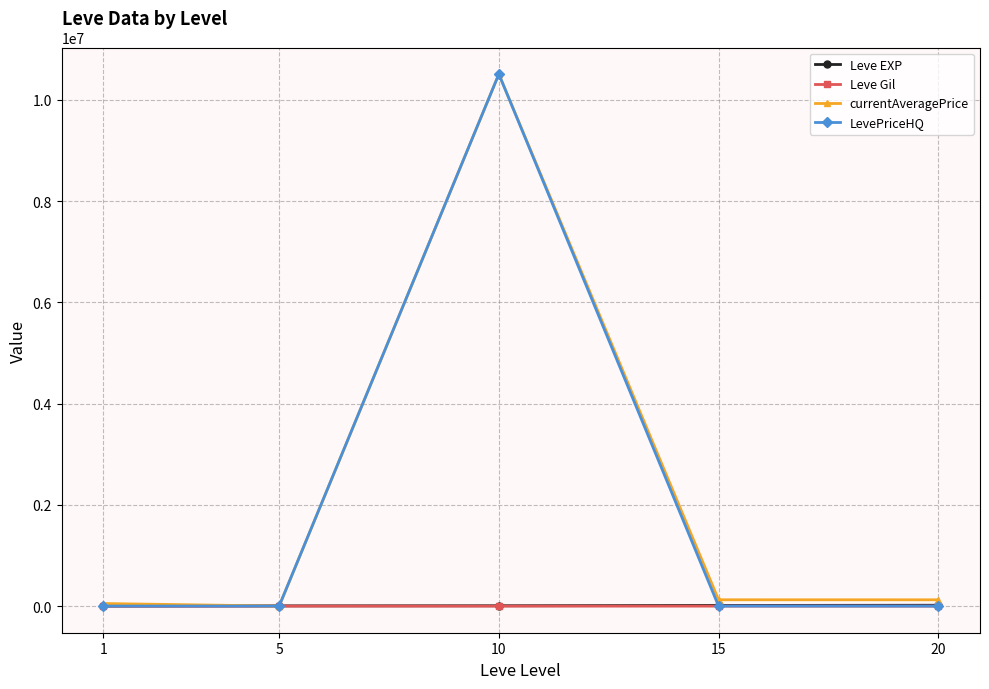

How many values in the Leve Gil series are below 170?

2